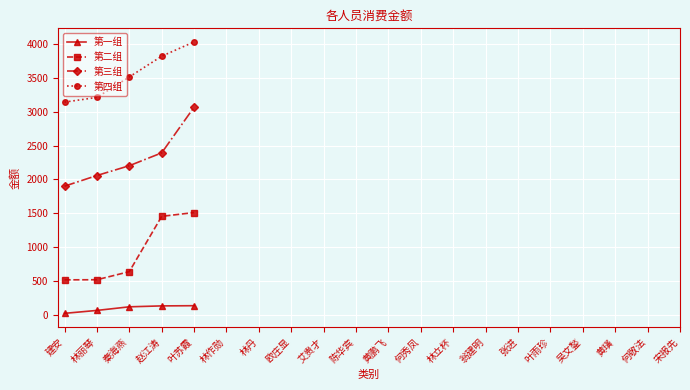

What are all the series names shown in the legend?

第一组, 第二组, 第三组, 第四组